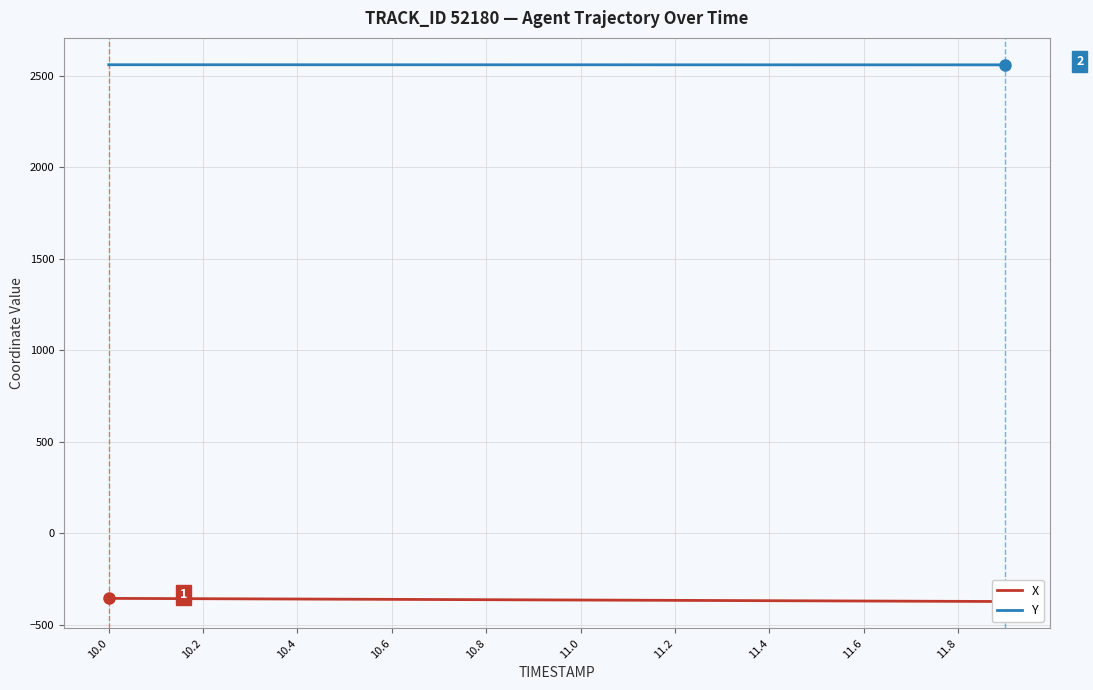

At which label does X first exceed -362?

10.0